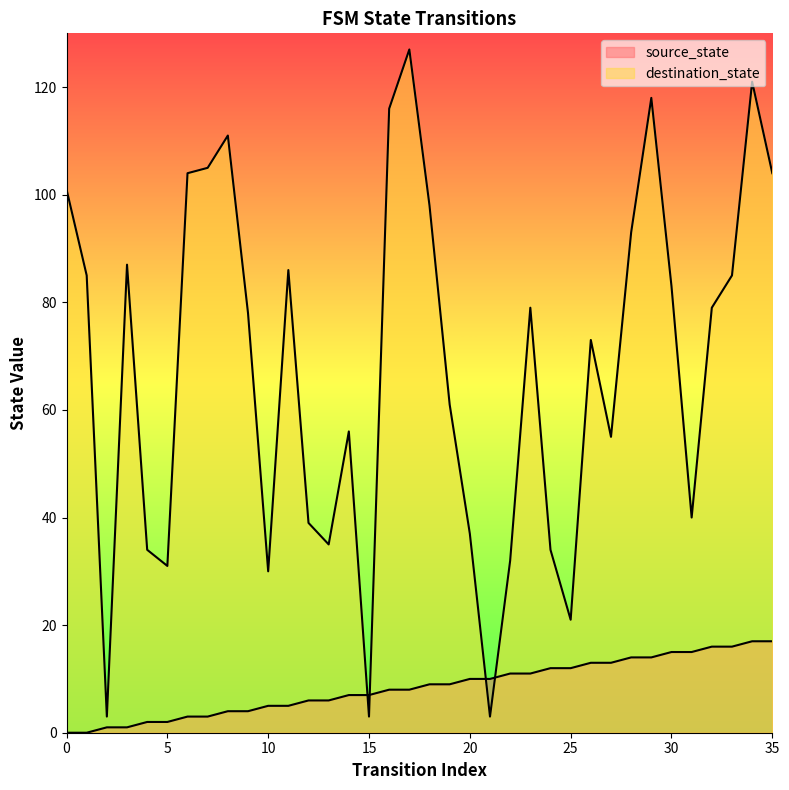

Is it true that source_state equals 1 at 3?

True